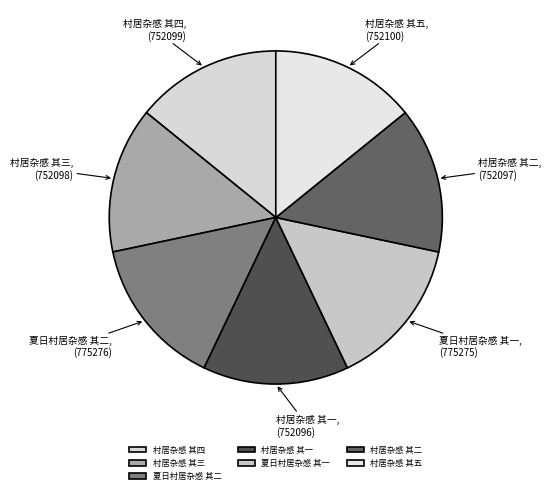

Is the sum of 村居杂感 其一 and 村居杂感 其四 greater than half?

No